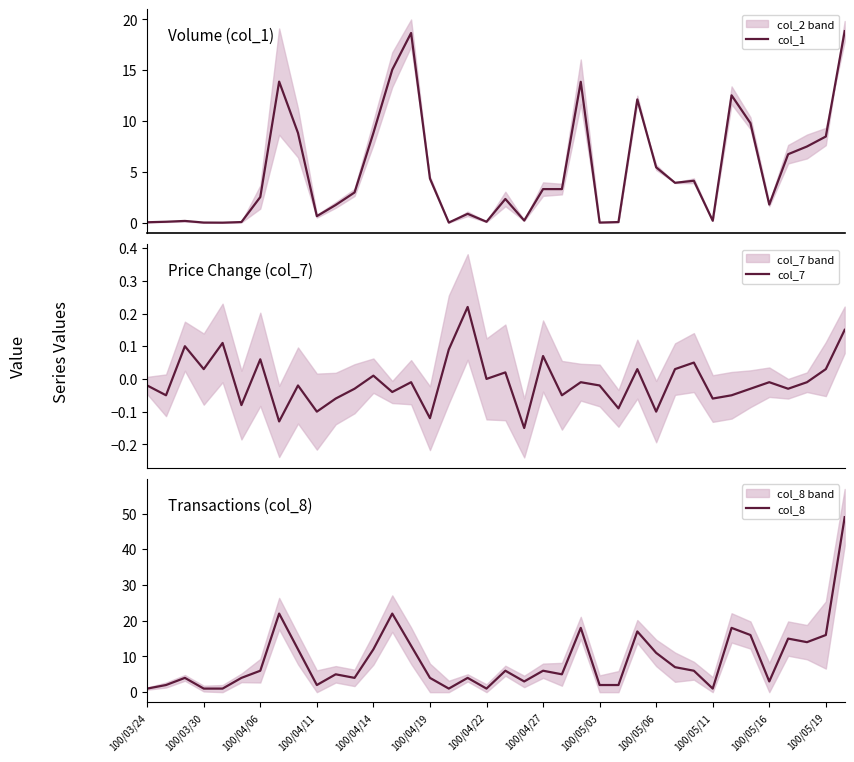

Rank the series by their maximum value, from highest to lowest.

col_8, col_1, col_7